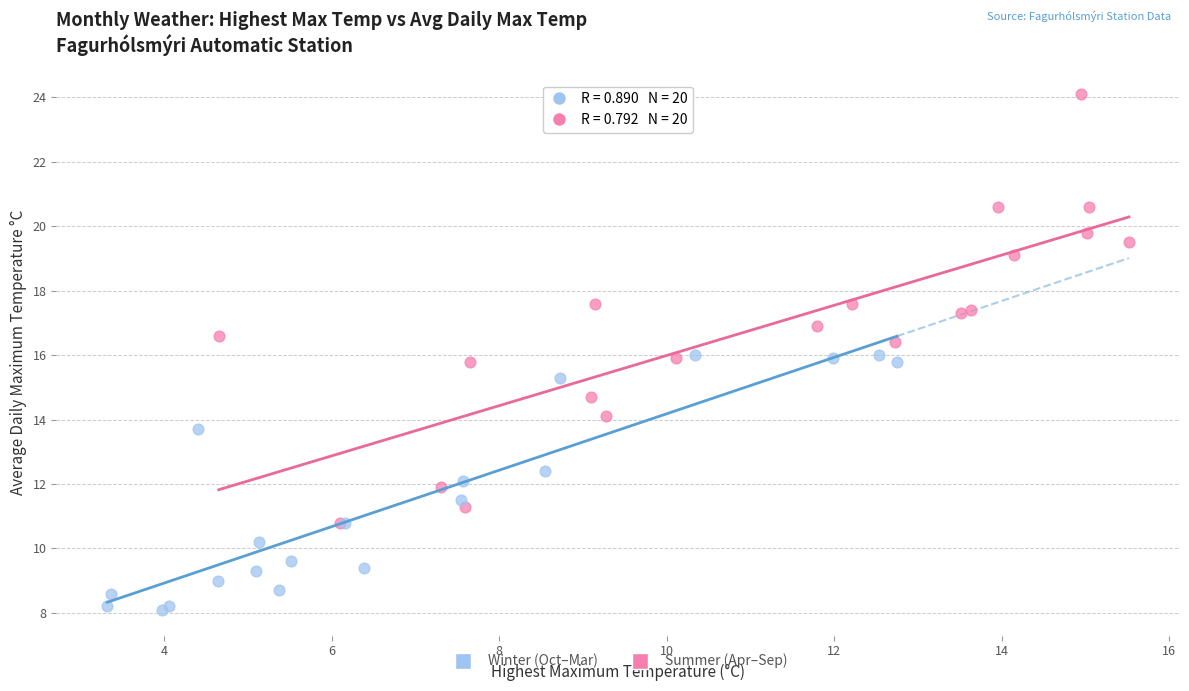

Which series reaches the minimum Y coordinate?

Winter (Oct–Mar)